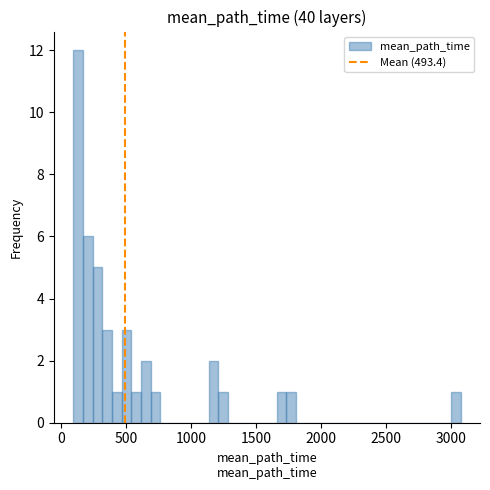

Around what value on the x-axis is the tallest bar? Give the approximate position of its centre, as read against the axis.

150